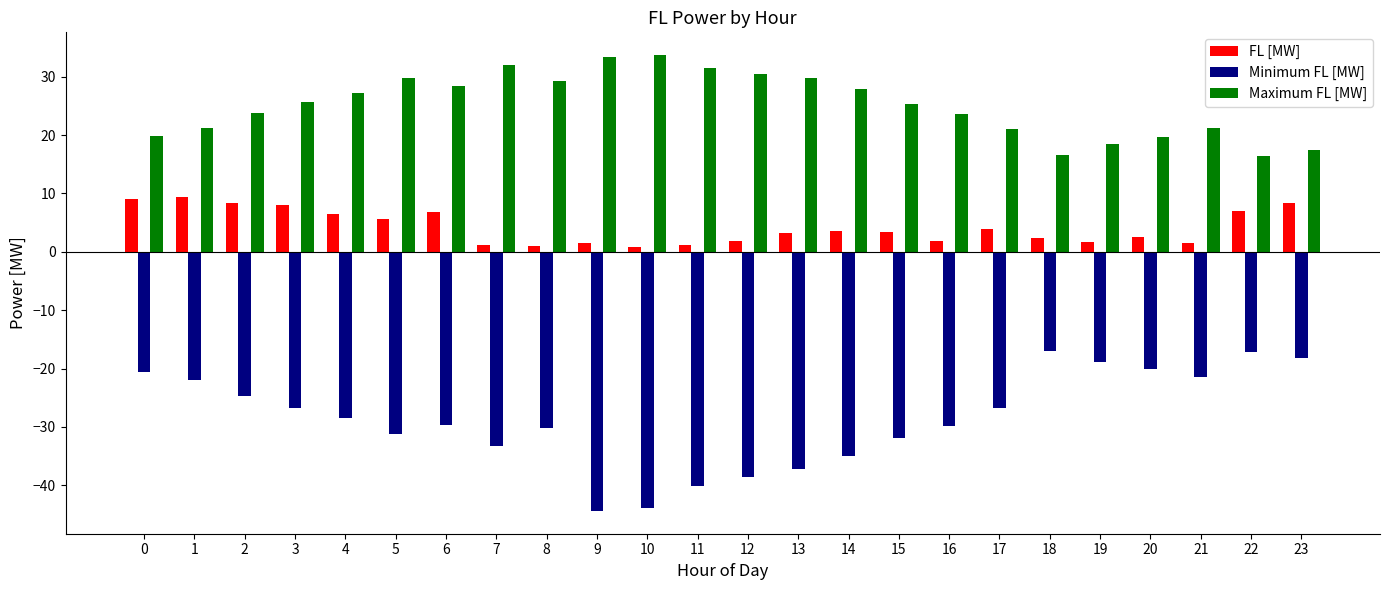

How many bars are there in total?

72